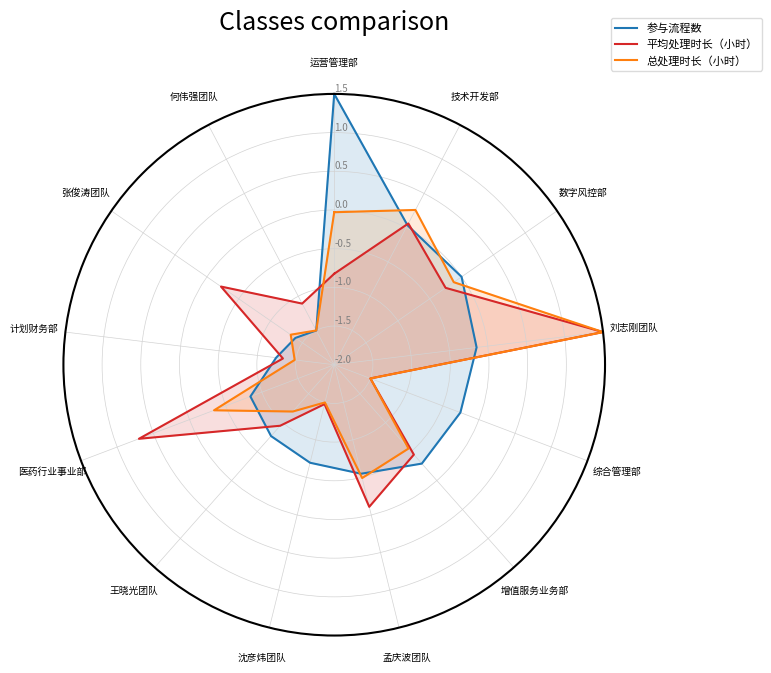

The 总处理时长（小时） series shows -0.0 at 运营管理部. True or false?

True